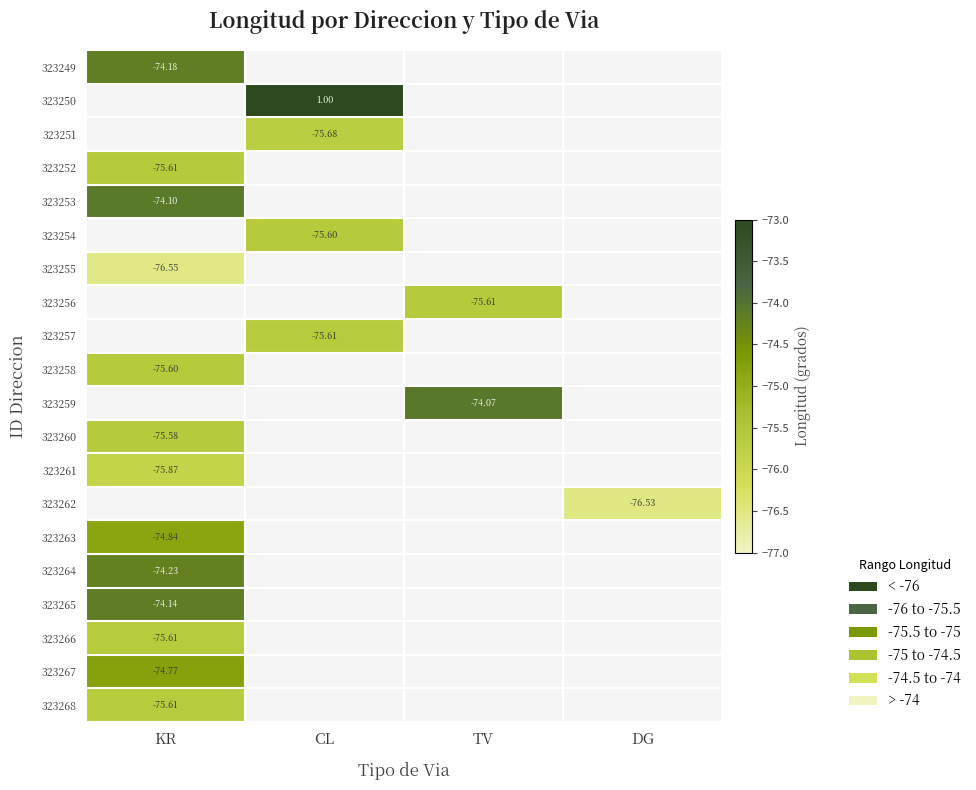

At how many categories does at least one series exceed -43?

4